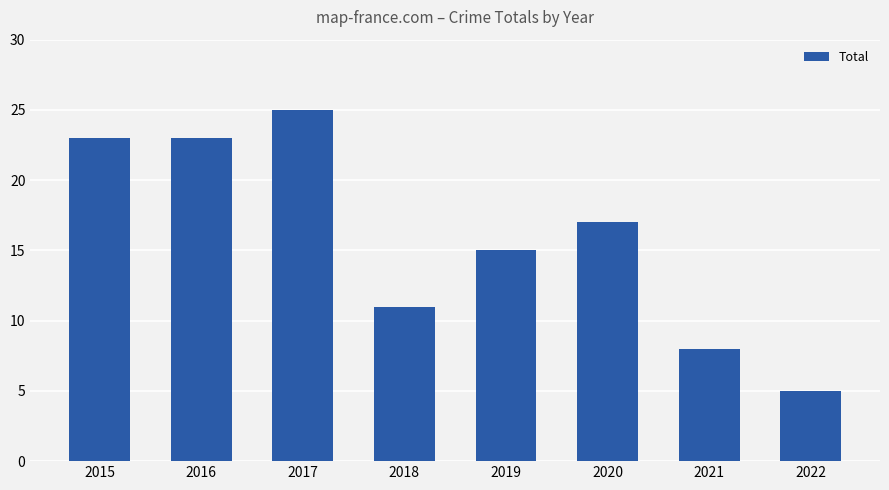

Between 2018 and 2019, which is larger?

2019